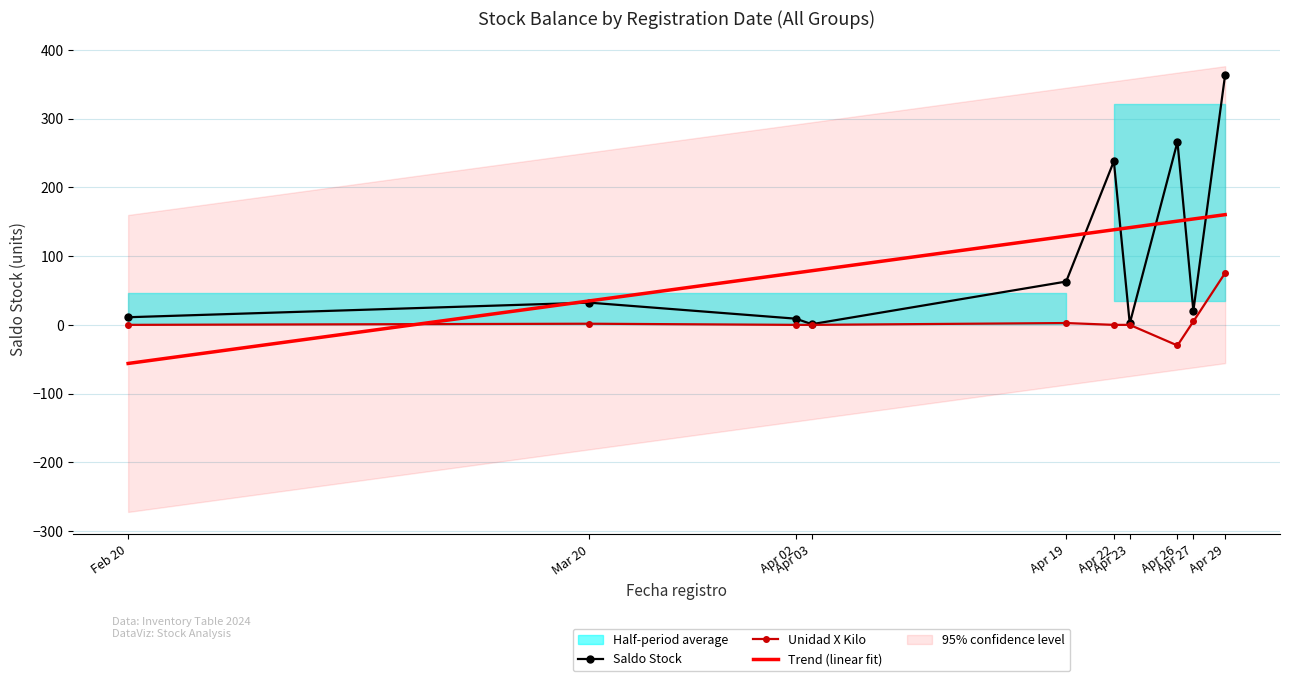

Reading left to right, what are all the values shown in this chart?

Saldo Stock: 11.1	32.3	9.0	1.0	63.0	238.0	2.0	266.2	20.3	364.1
Unidad X Kilo: 0.0	1.7	0.0	0.0	2.7	0.0	0.0	-30.0	5.0	75.5
Trend (linear fit): -56.1	34.8	75.6	78.7	128.9	138.3	141.5	150.9	154.0	160.3